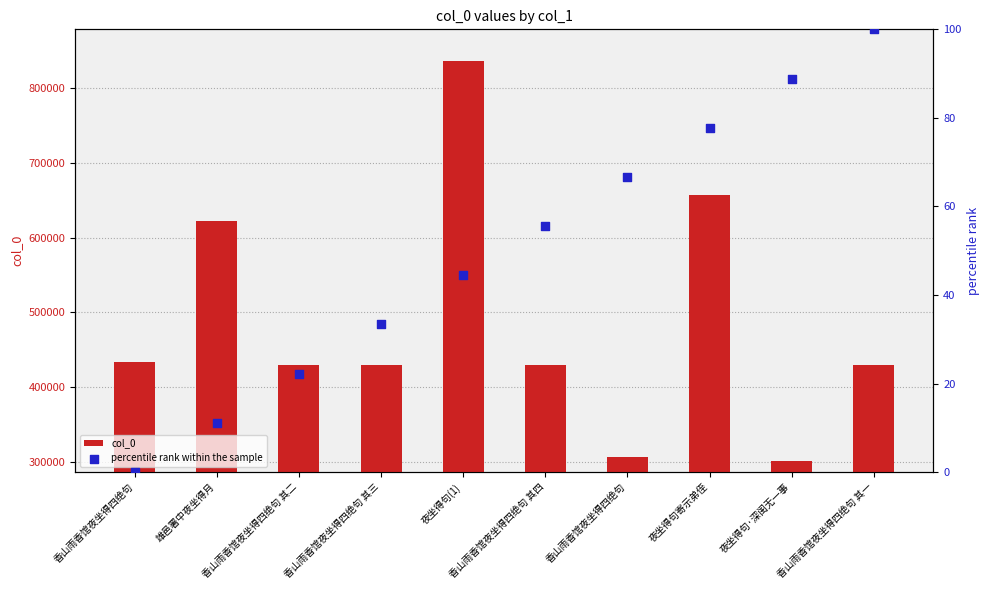

At which category is the sum across all series the highest?

夜坐得句(1)